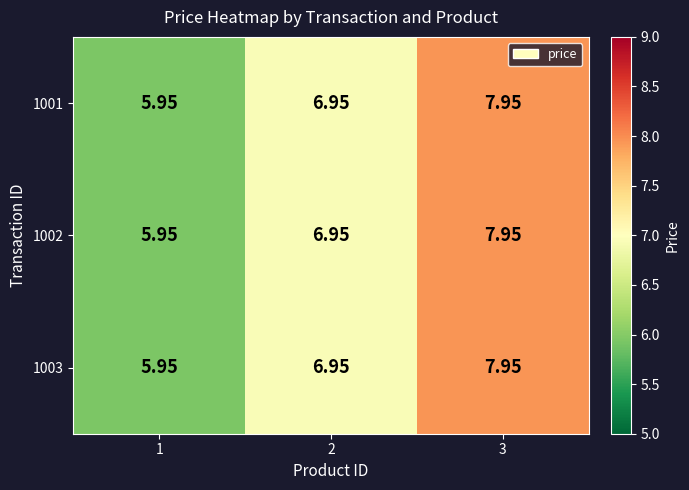

How many values in the 1002 series are below 6?

1